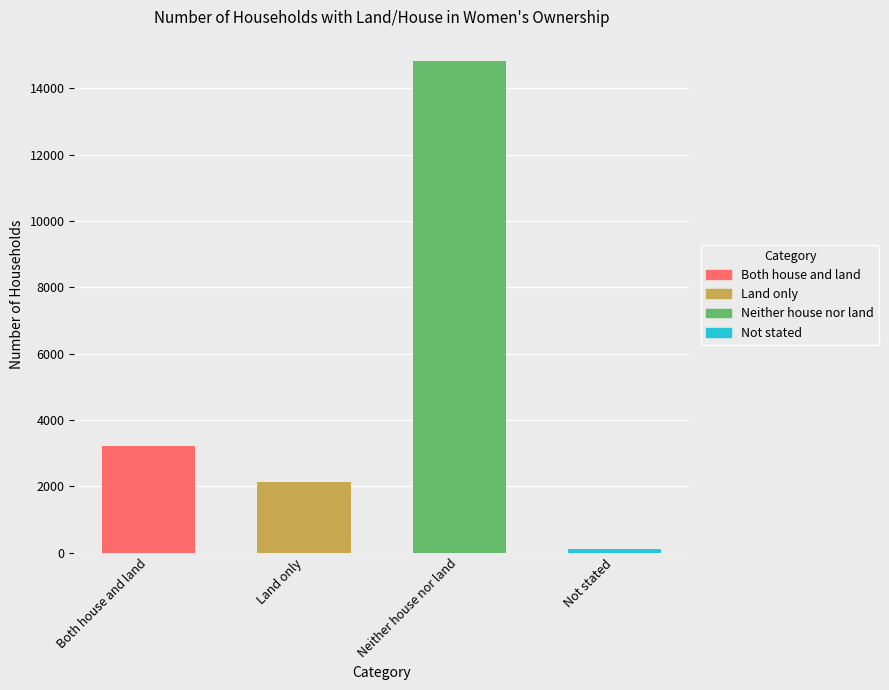

True or false: the data shows 19623 at Neither house nor land.

False